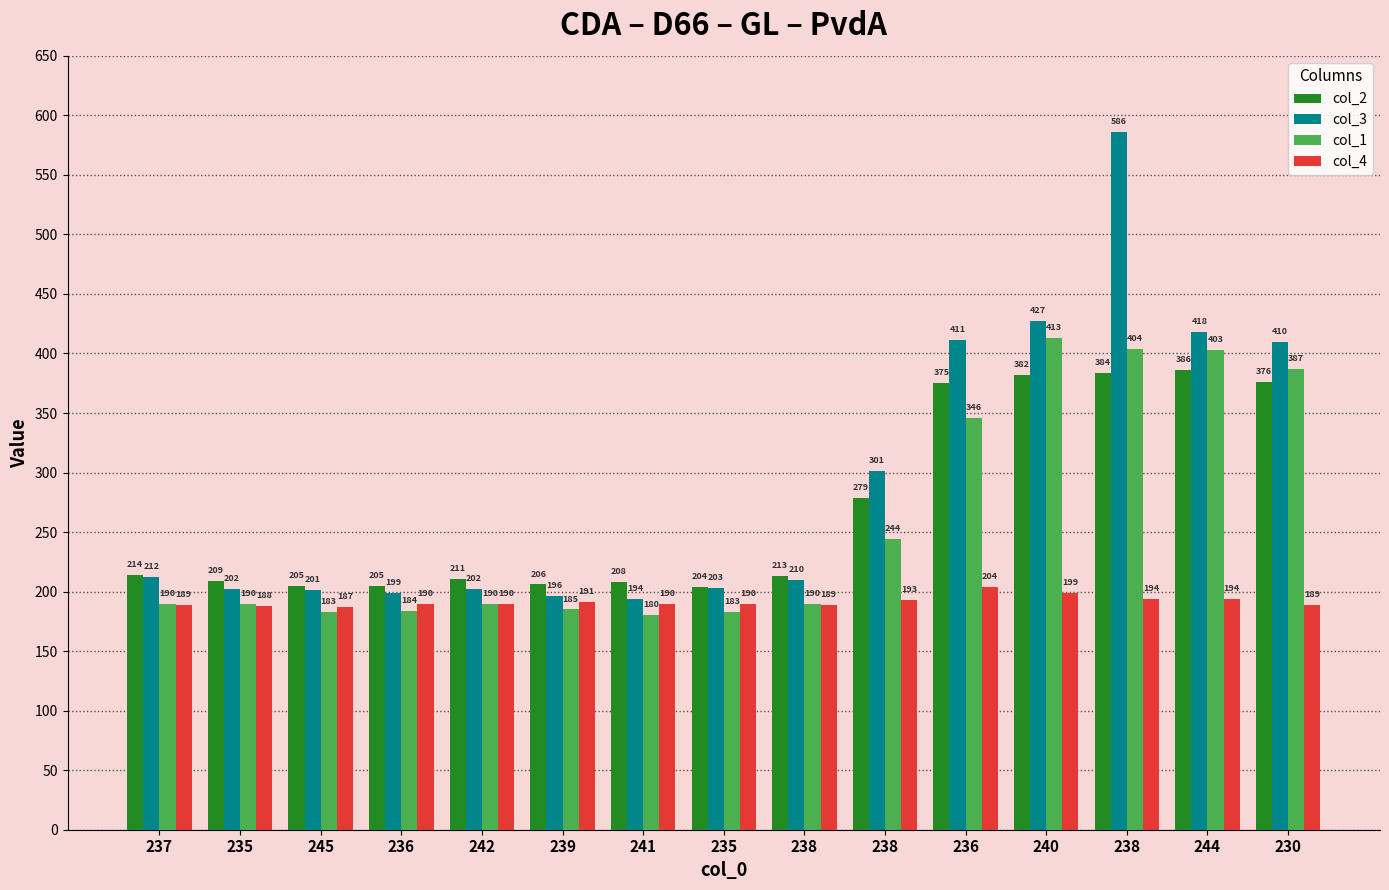

Reading left to right, list all the values displayed in this chart.

col_2: 214	209	205	205	211	206	208	204	213	279	375	382	384	386	376
col_3: 212	202	201	199	202	196	194	203	210	301	411	427	586	418	410
col_1: 190	190	183	184	190	185	180	183	190	244	346	413	404	403	387
col_4: 189	188	187	190	190	191	190	190	189	193	204	199	194	194	189